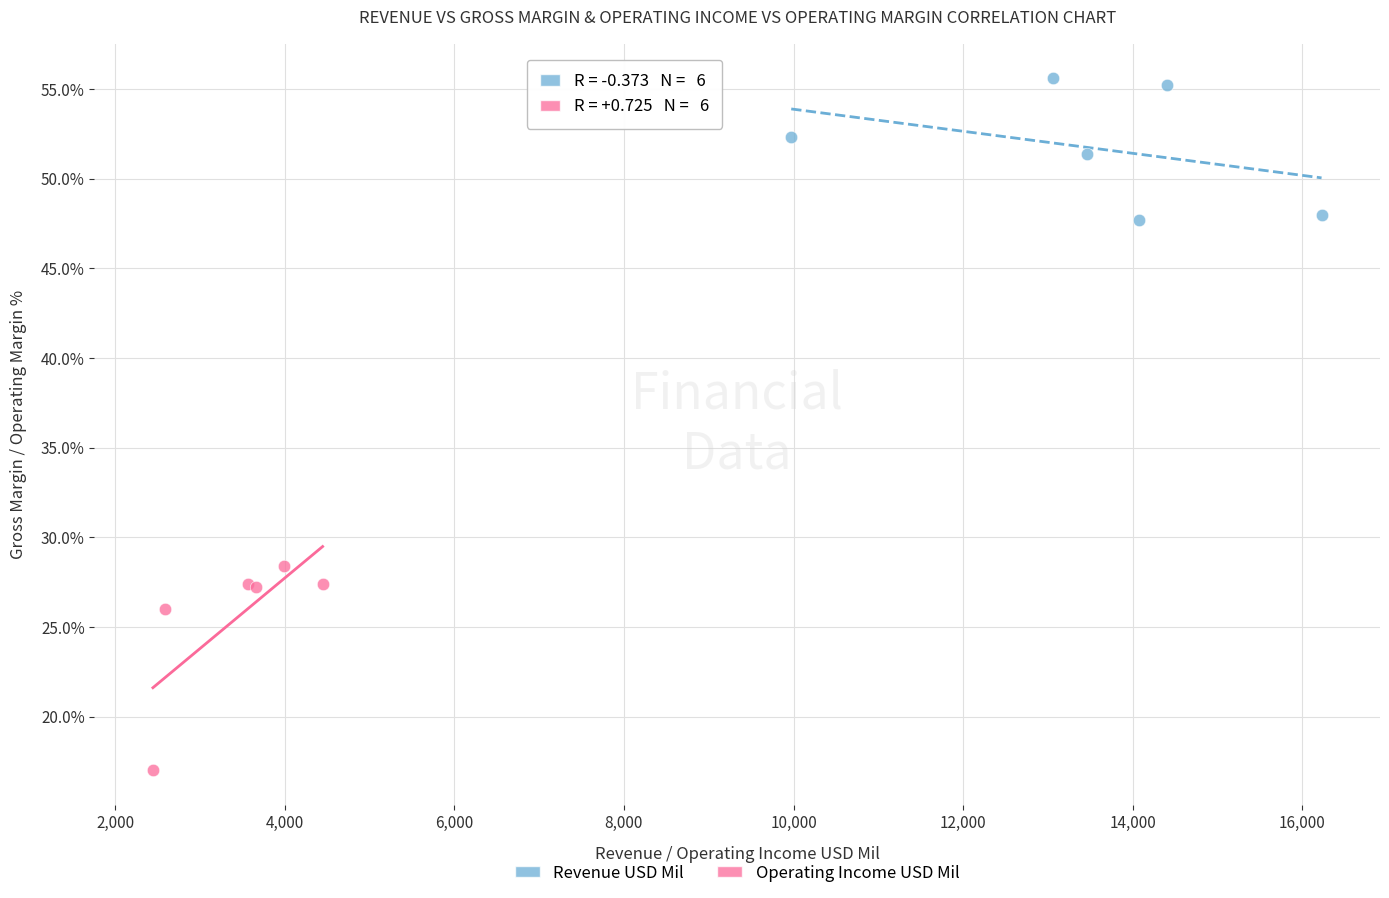

What are all the series names shown in the legend?

Revenue USD Mil, Operating Income USD Mil